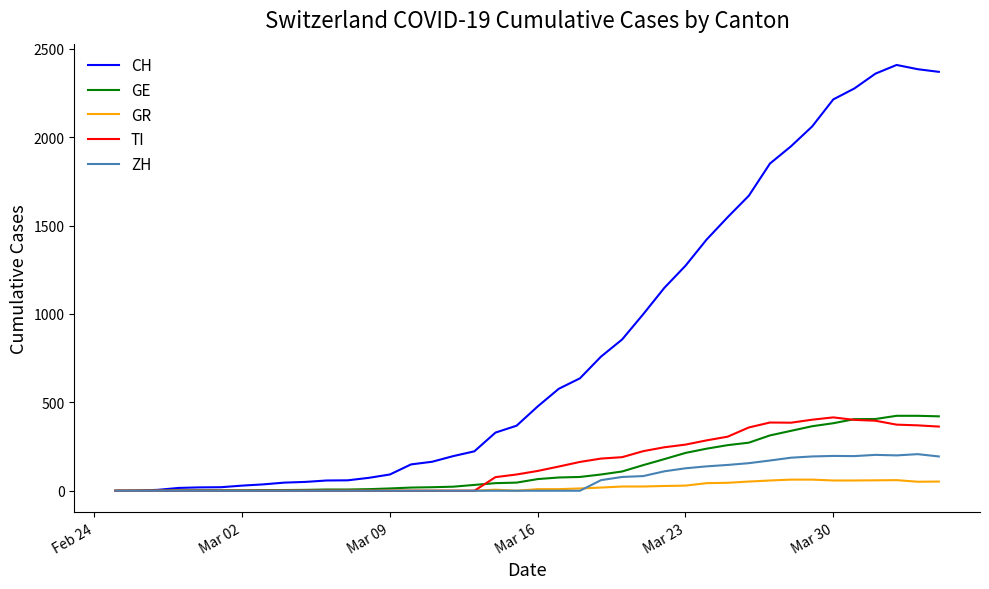

Which series has the widest spread of values?

CH